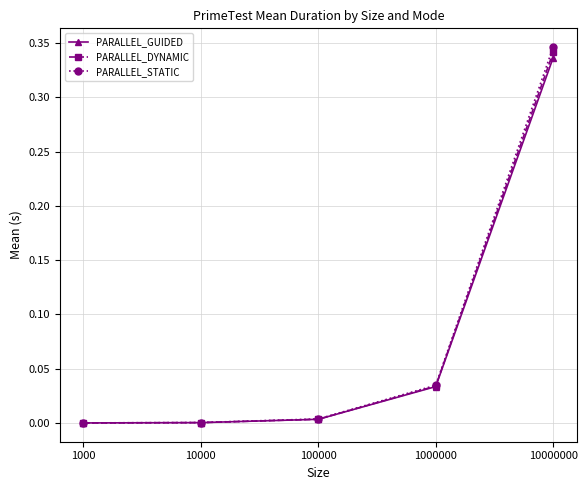

The PARALLEL_DYNAMIC series shows 0.1 at 10000000. True or false?

False